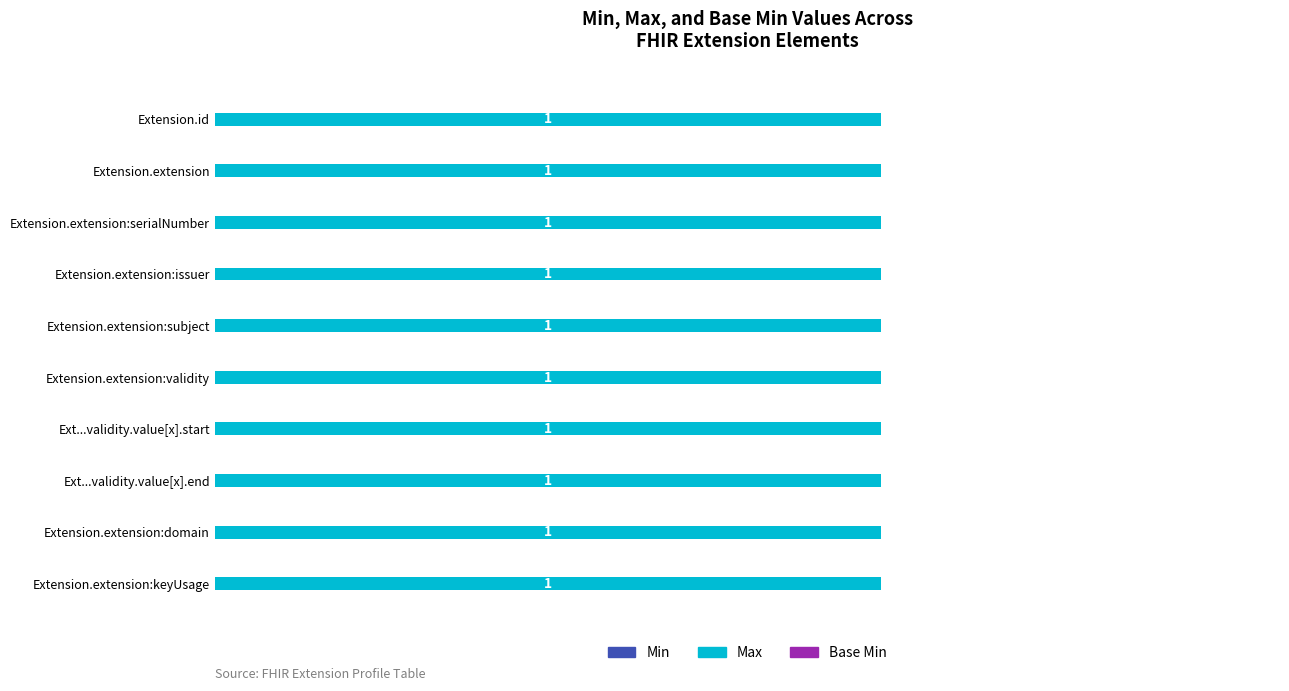

What is the maximum value for Max?

1